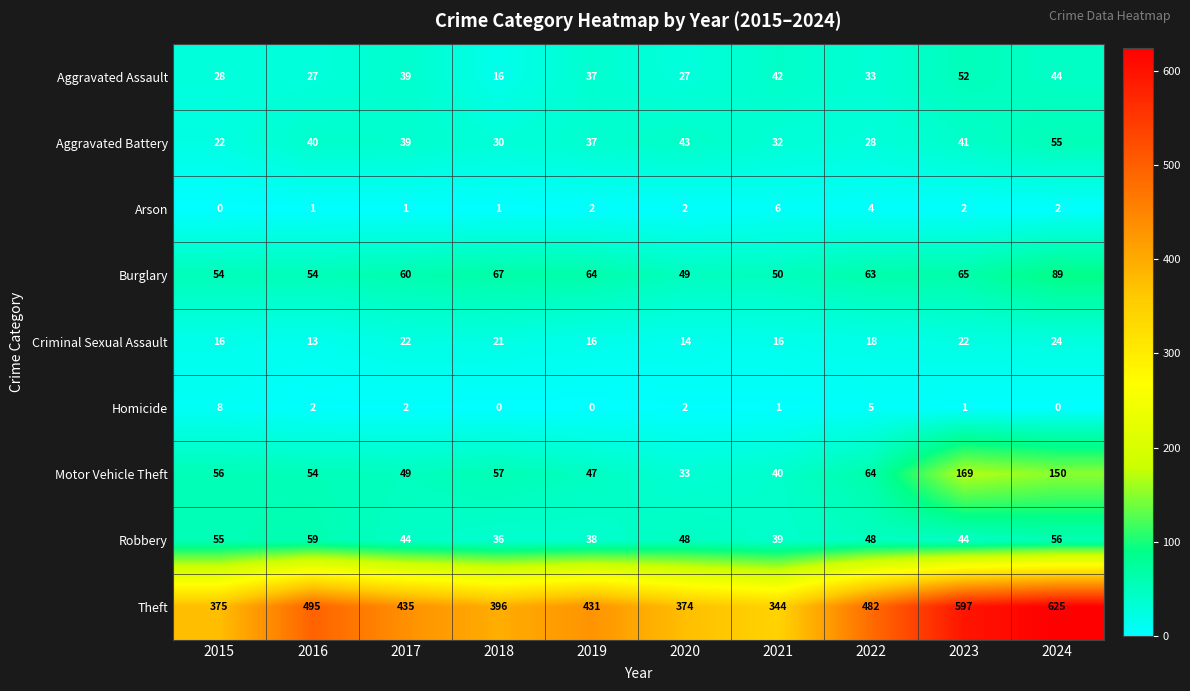

Where does the Aggravated Battery series first go above 39?

2016